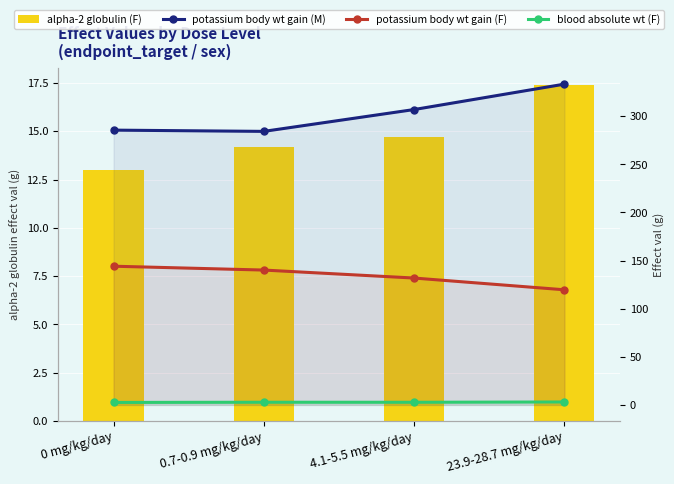

Between 0 mg/kg/day and 23.9-28.7 mg/kg/day, which series saw the biggest shift?

potassium body wt gain (M)